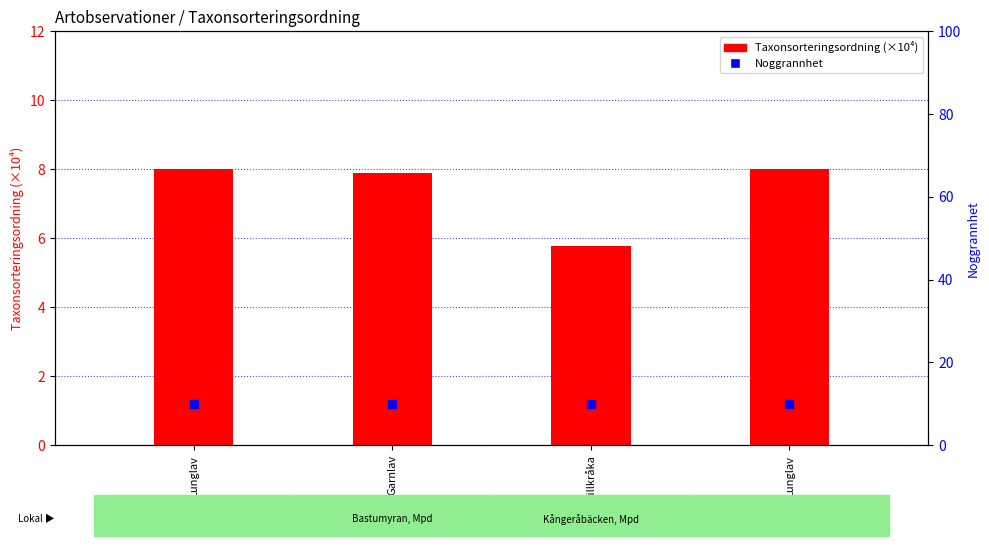

Is the value of Noggrannhet at Lunglav greater than the value of Taxonsorteringsordning (×10⁴) at Lunglav?

Yes